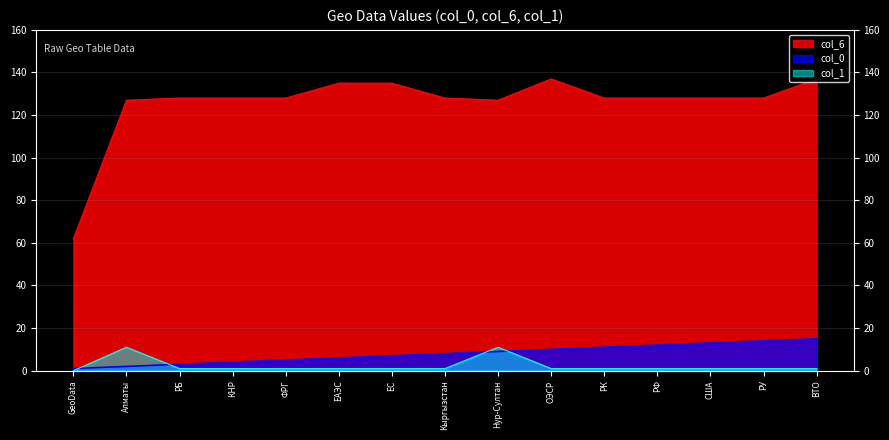

What is the difference between the maximum and minimum values in the col_6 series?

75